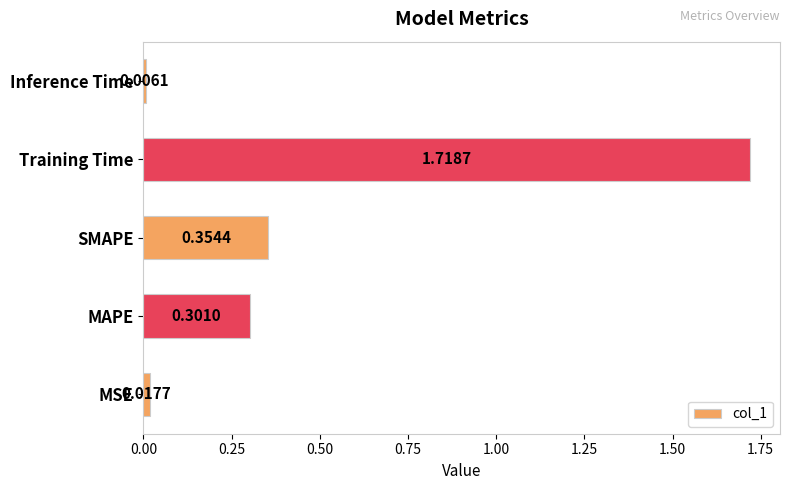

List the labels in order of value, smallest first.

Inference Time, MSE, MAPE, SMAPE, Training Time